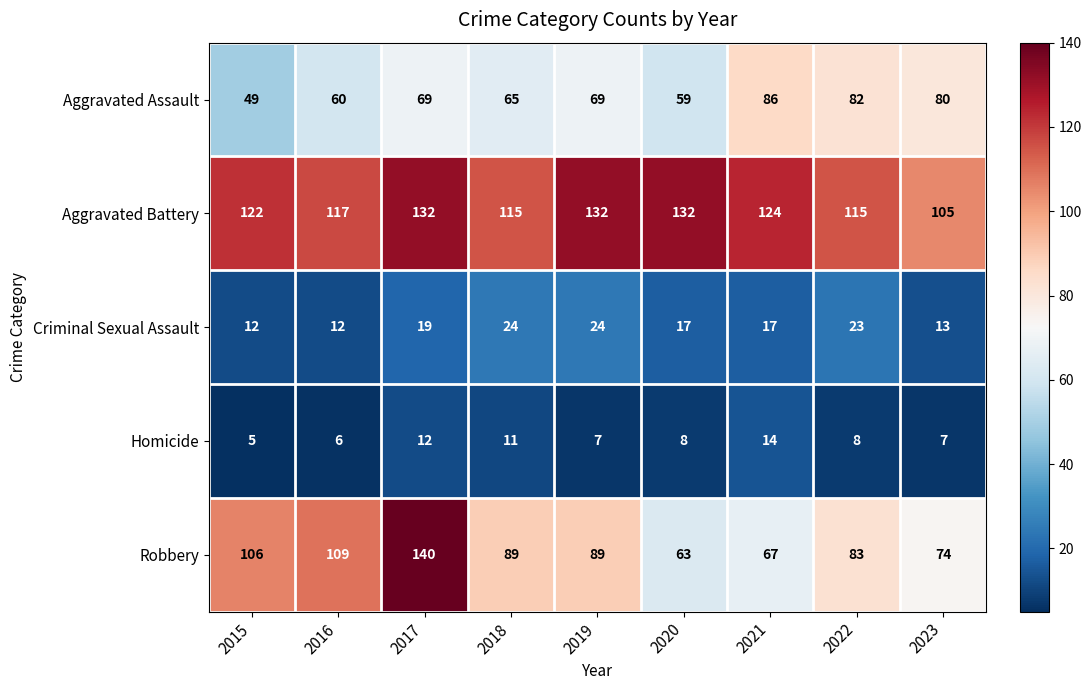

Which series has the largest range (max minus min)?

Robbery